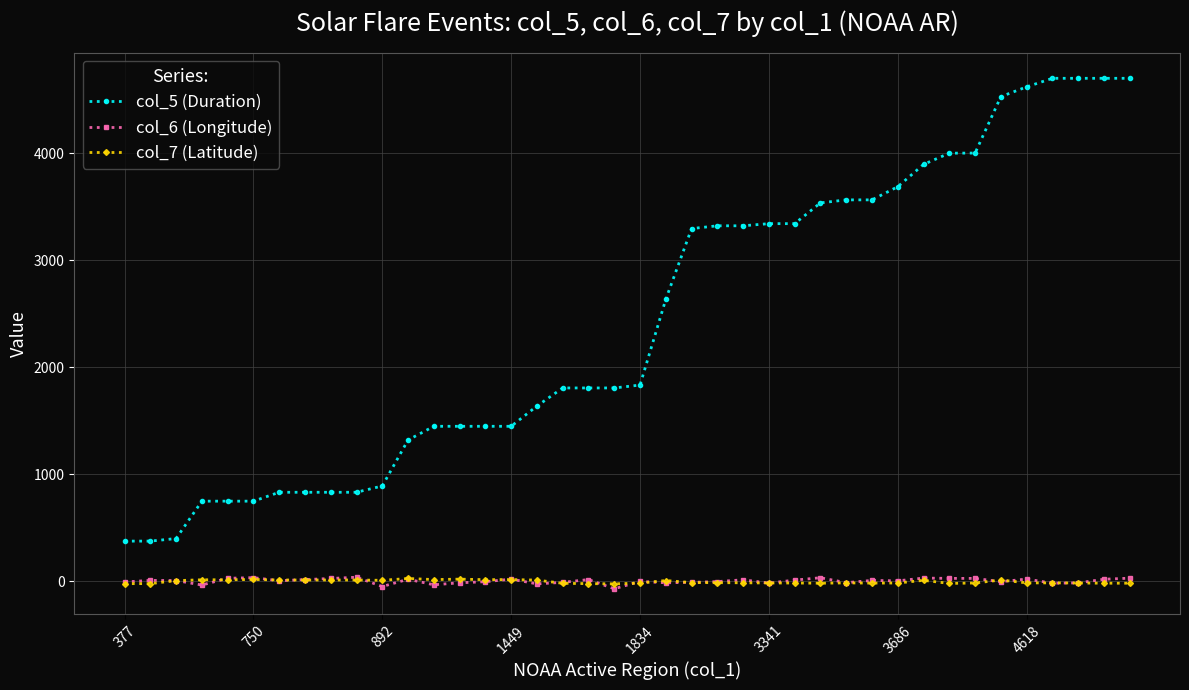

What is the average value of the col_7 (Latitude) series?

-2